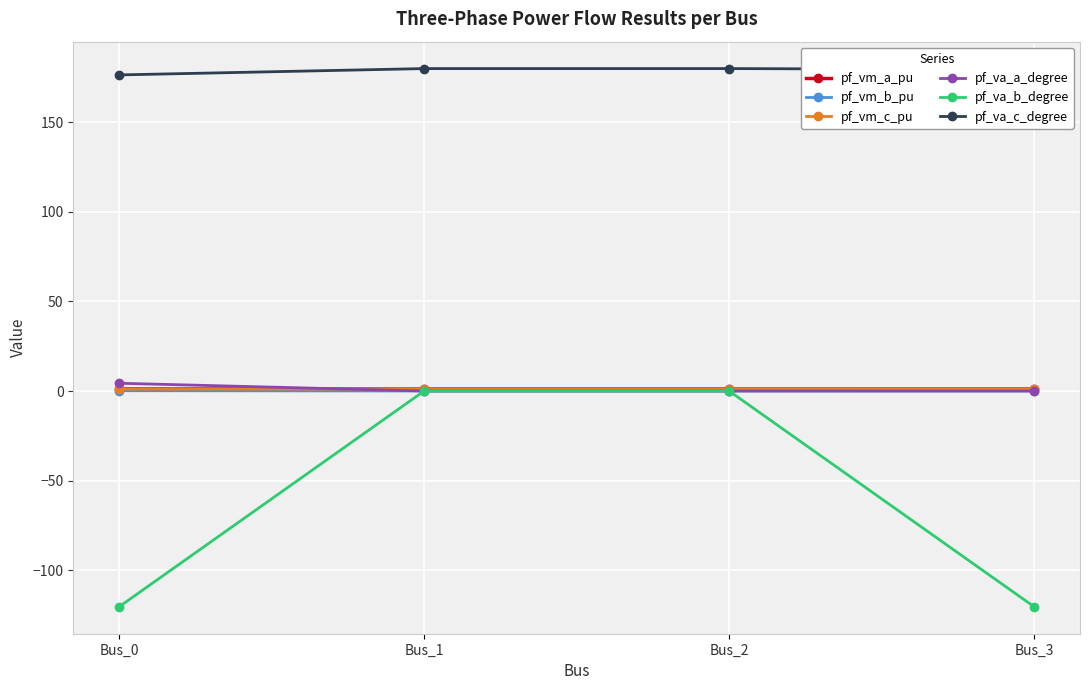

How many intersections are there between pf_va_a_degree and pf_vm_c_pu?

1